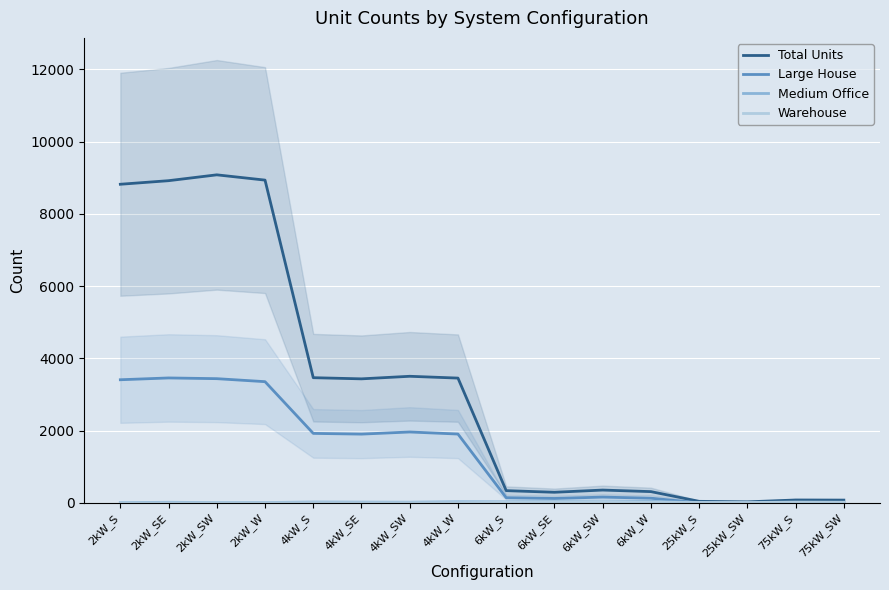

Reading left to right, list all the values displayed in this chart.

Total Units: 2kW_S=8820	2kW_SE=8919	2kW_SW=9081	2kW_W=8935	4kW_S=3465	4kW_SE=3433	4kW_SW=3504	4kW_W=3454	6kW_S=338	6kW_SE=293	6kW_SW=354	6kW_W=311	25kW_S=42	25kW_SW=28	75kW_S=79	75kW_SW=76
Large House: 2kW_S=3408	2kW_SE=3458	2kW_SW=3438	2kW_W=3355	4kW_S=1923	4kW_SE=1903	4kW_SW=1962	4kW_W=1905	6kW_S=143	6kW_SE=122	6kW_SW=159	6kW_W=129	25kW_S=0	25kW_SW=0	75kW_S=0	75kW_SW=0
Medium Office: 2kW_S=7	2kW_SE=16	2kW_SW=7	2kW_W=9	4kW_S=23	4kW_SE=20	4kW_SW=18	4kW_W=31	6kW_S=28	6kW_SE=36	6kW_SW=31	6kW_W=42	25kW_S=6	25kW_SW=2	75kW_S=2	75kW_SW=3
Warehouse: 2kW_S=0	2kW_SE=0	2kW_SW=2	2kW_W=3	4kW_S=5	4kW_SE=4	4kW_SW=5	4kW_W=4	6kW_S=15	6kW_SE=26	6kW_SW=28	6kW_W=17	25kW_S=9	25kW_SW=8	75kW_S=22	75kW_SW=18